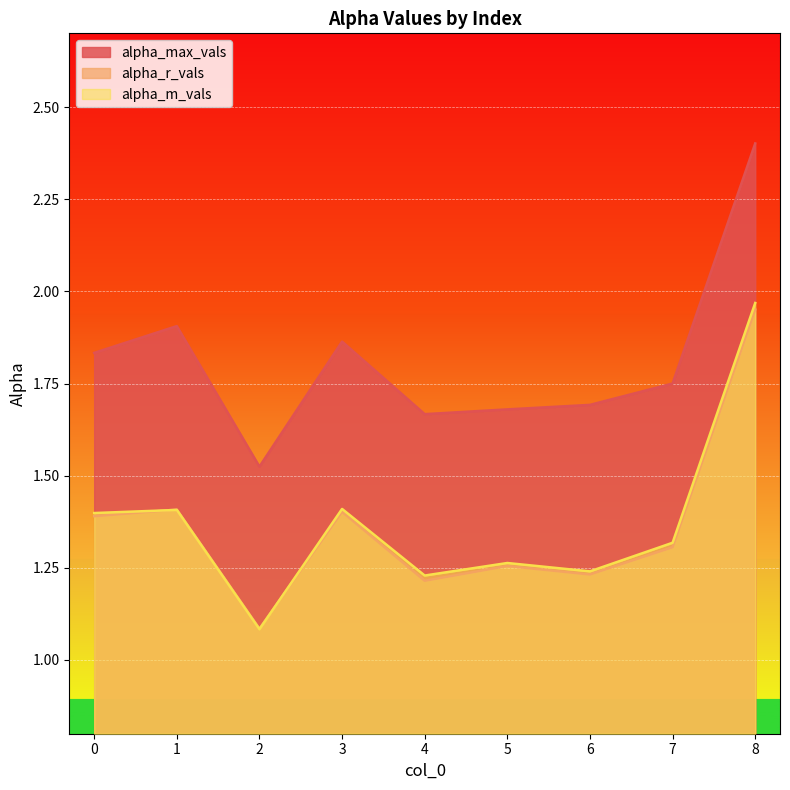

What is the sum of all alpha_r_vals values?

12.2